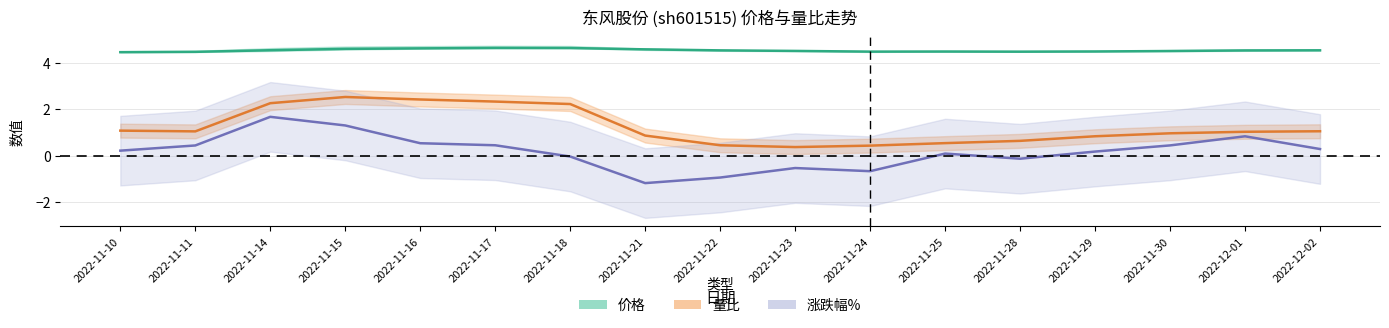

How many lines are shown in the chart?

3